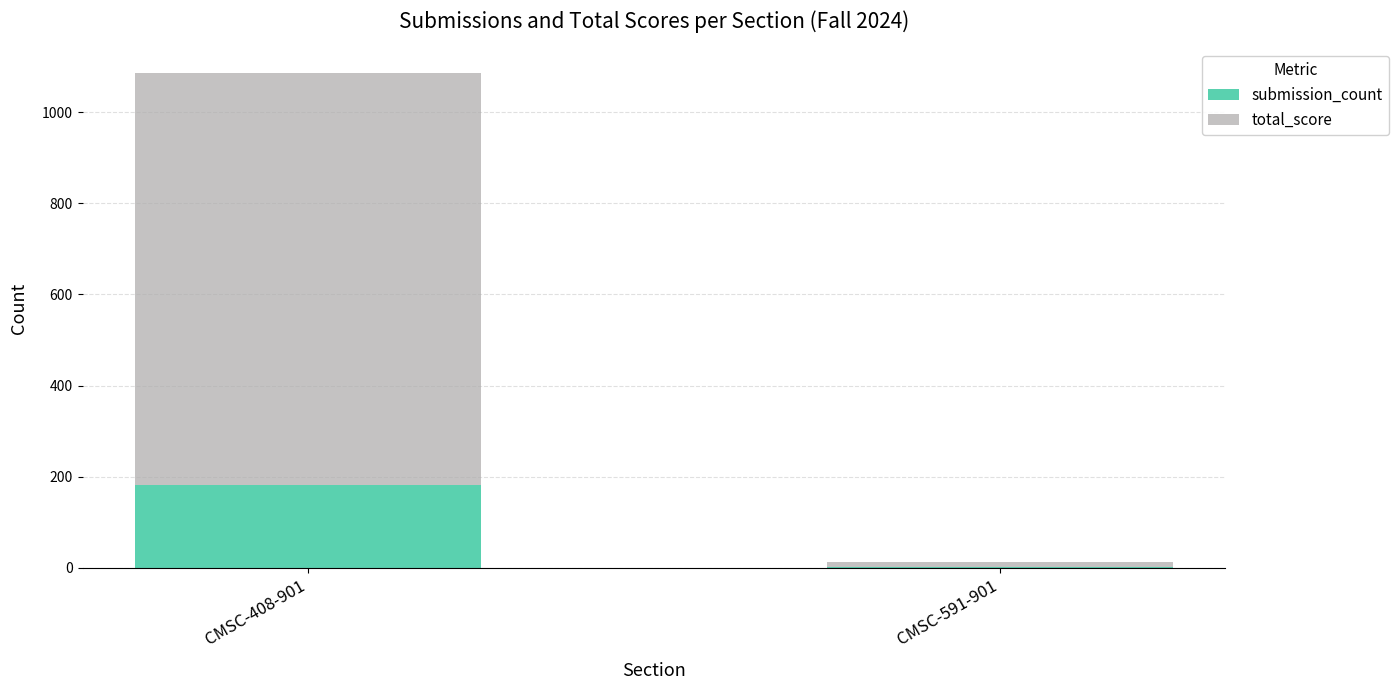

What is the highest value of the submission_count series?

181